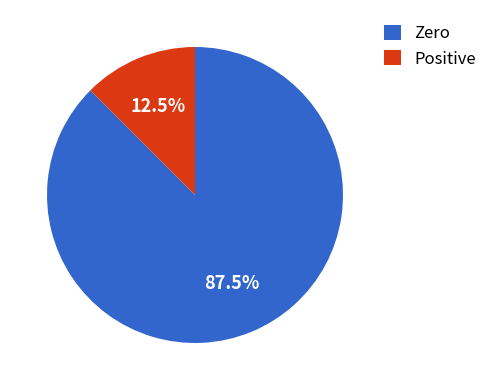

To the nearest percent, what is the average slice percentage?

50%